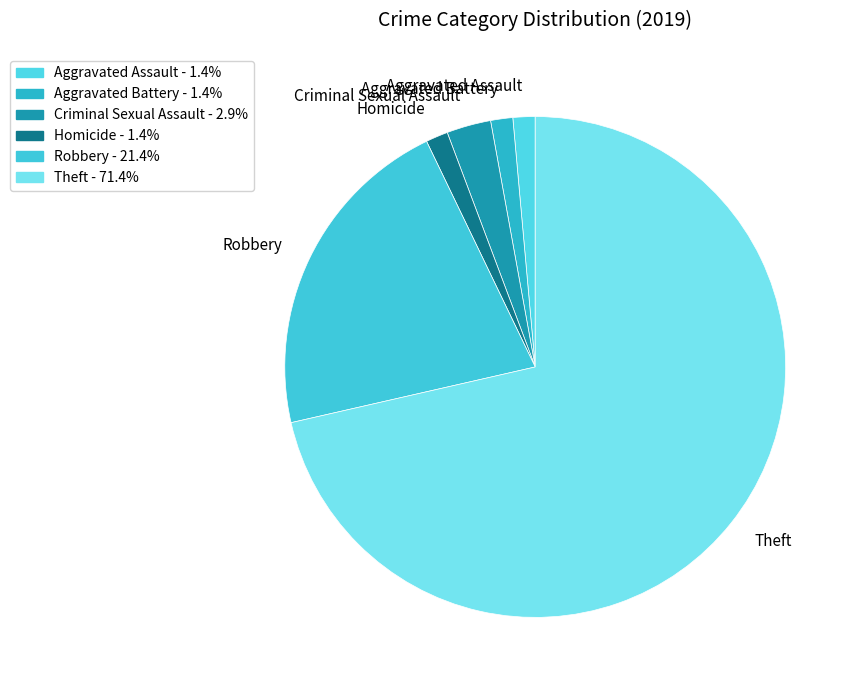

Which slice represents more than half of the pie?

Theft